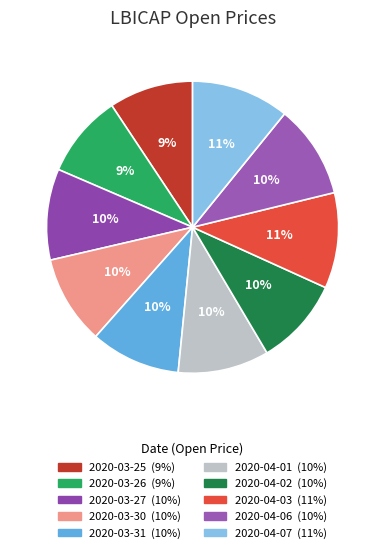

Count the number of slices in the pie.

10